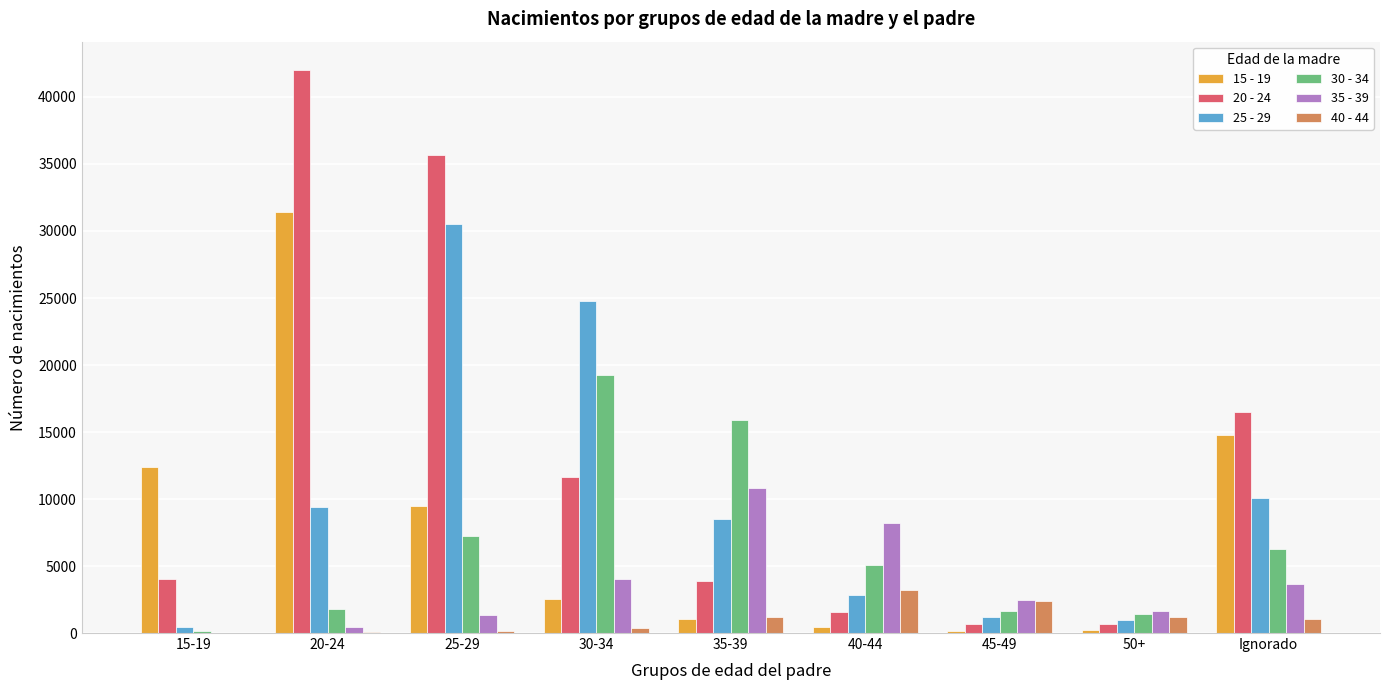

At which label does 25 - 29 reach its peak?

25-29